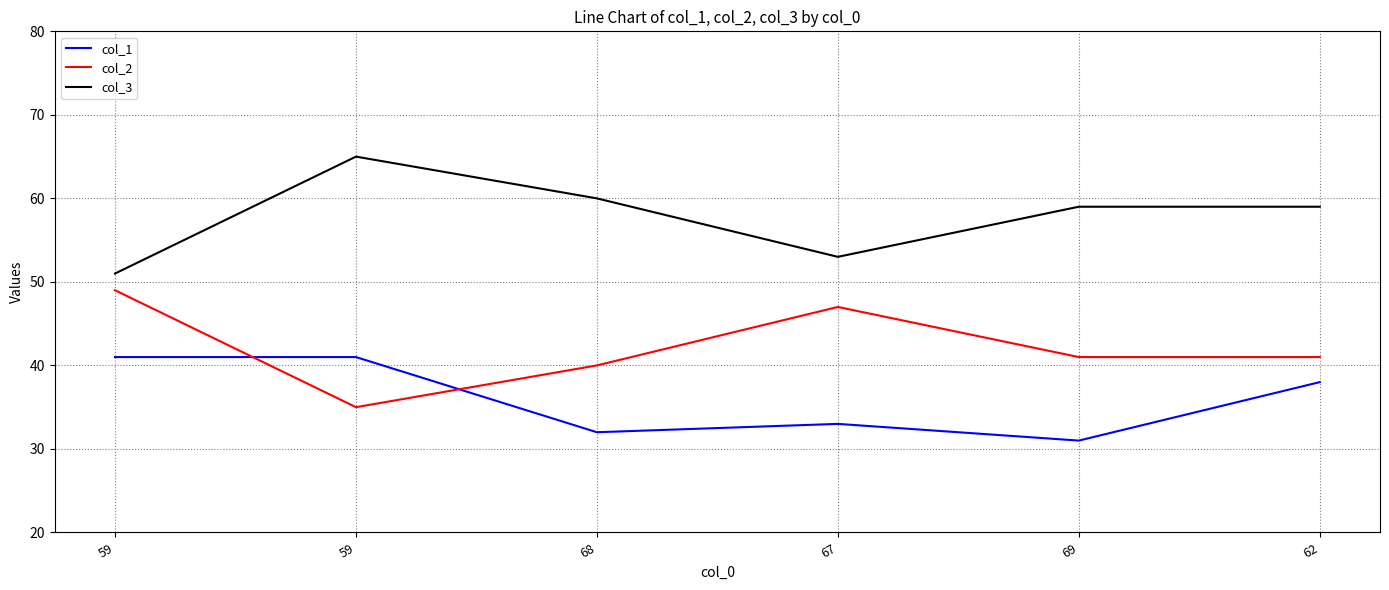

Does the chart display data point markers on the line(s)?

No